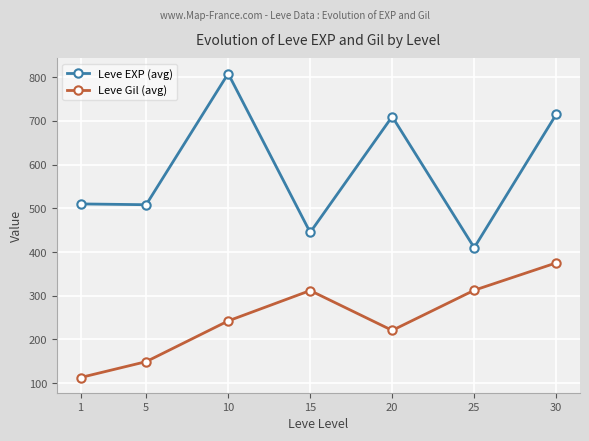

True or false: Leve Gil (avg) and Leve EXP (avg) cross at least once.

False